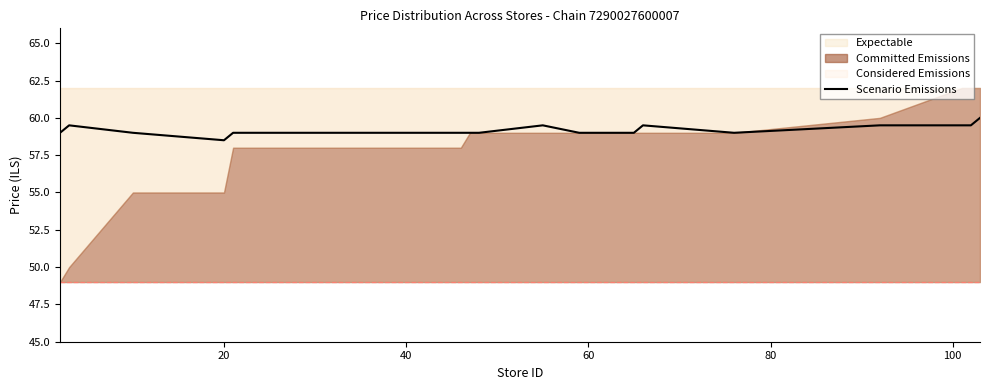

What is the label of the 18th point from the right?

40